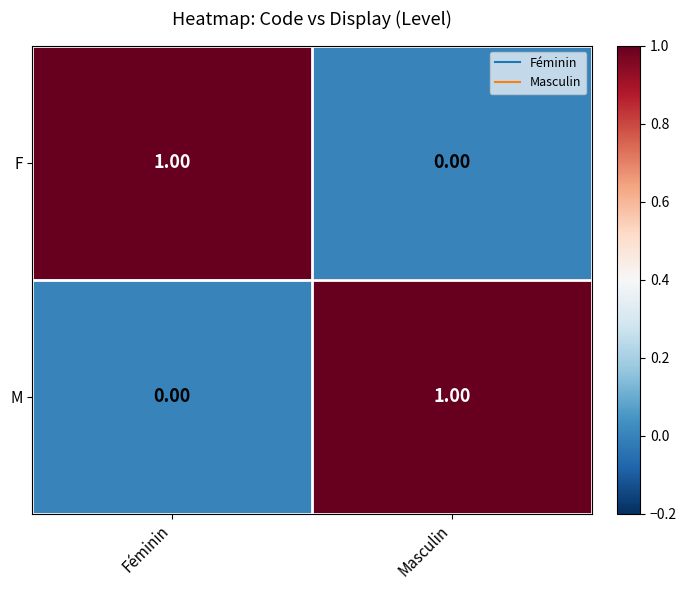

At Masculin, list the series in order from largest to smallest.

M, F